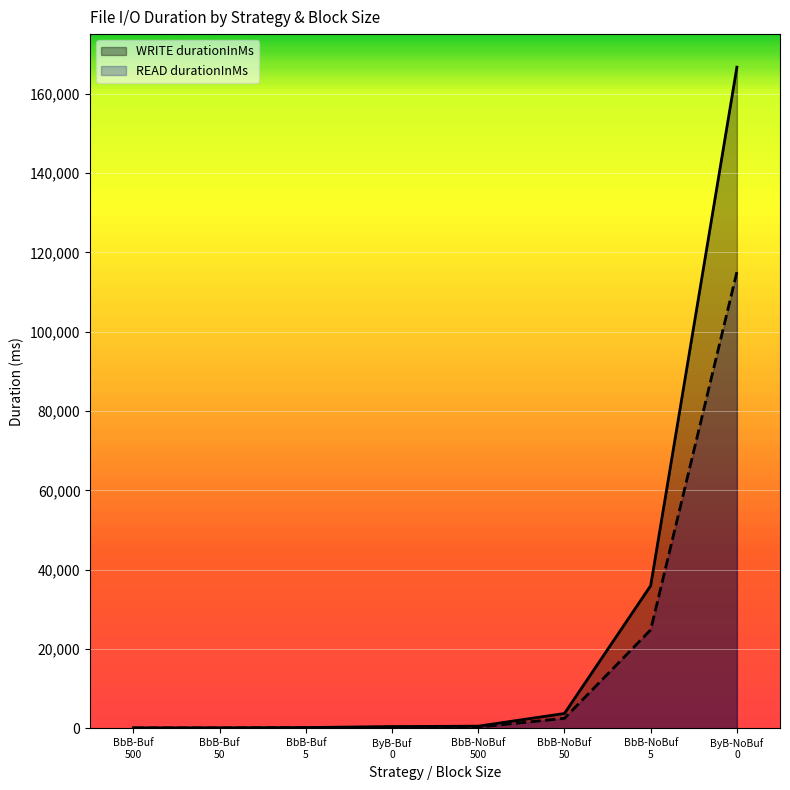

Reading right to left, list all the values displayed in this chart.

WRITE durationInMs: 166744	35961	3714	515	409	169	101	90
READ durationInMs: 115073	24807	2488	293	278	124	63	61